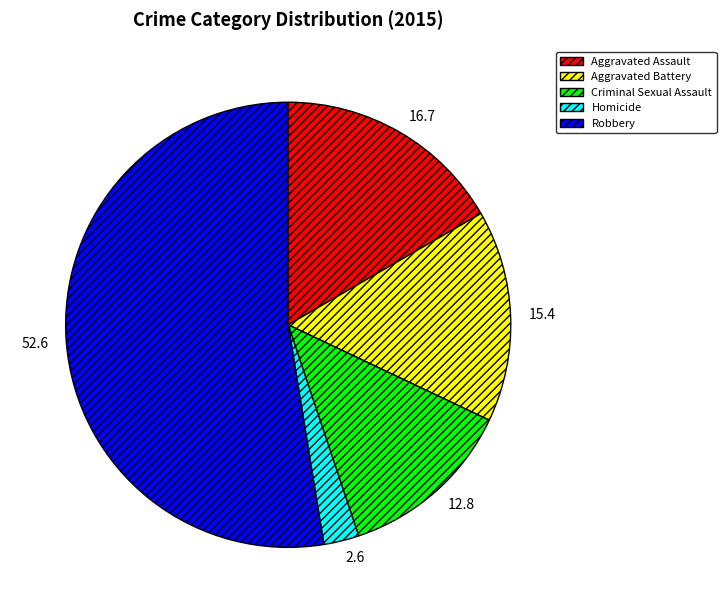

Between Aggravated Battery and Aggravated Assault, which is larger?

Aggravated Assault